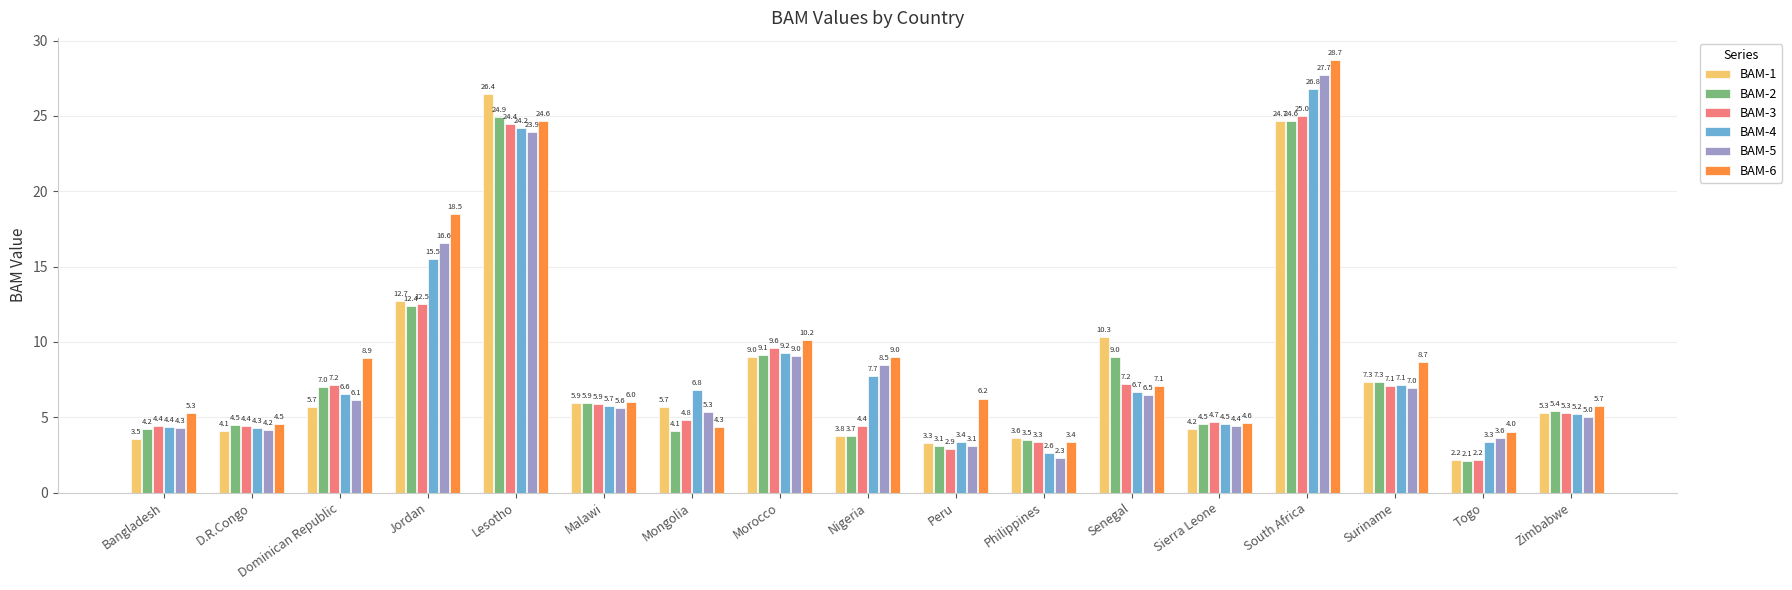

Between Jordan and Sierra Leone, which series saw the biggest shift?

BAM-6